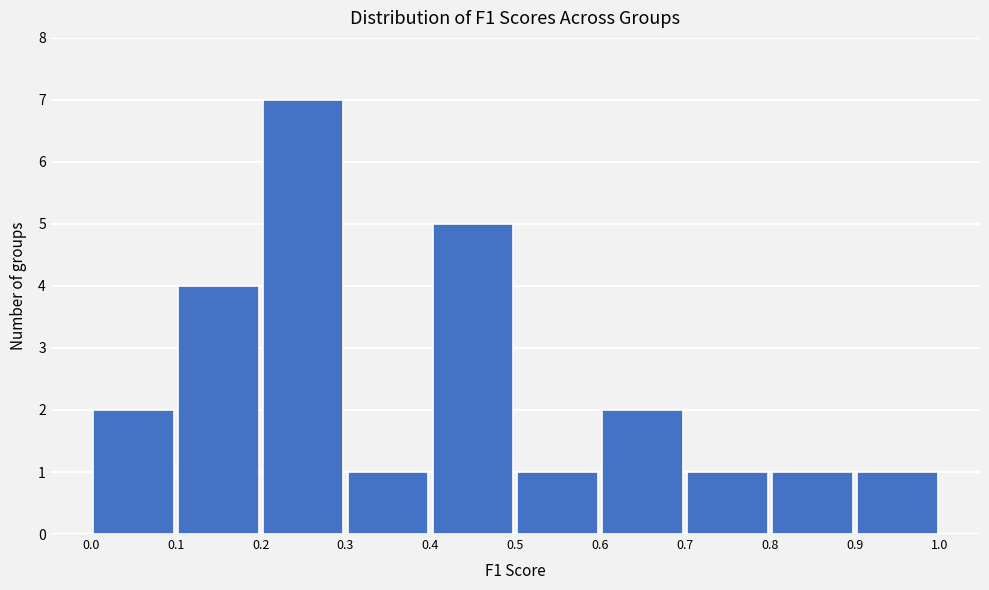

Reading left to right, list every bar in this chart as the range it spans on the x-axis followed by its height. The values are not printed on the chart, so give them approximately, as read against the axis.

0.0 to 0.1: 2
0.1 to 0.2: 4
0.2 to 0.3: 7
0.3 to 0.4: 1
0.4 to 0.5: 5
0.5 to 0.6: 1
0.6 to 0.7: 2
0.7 to 0.8: 1
0.8 to 0.9: 1
0.9 to 1.0: 1